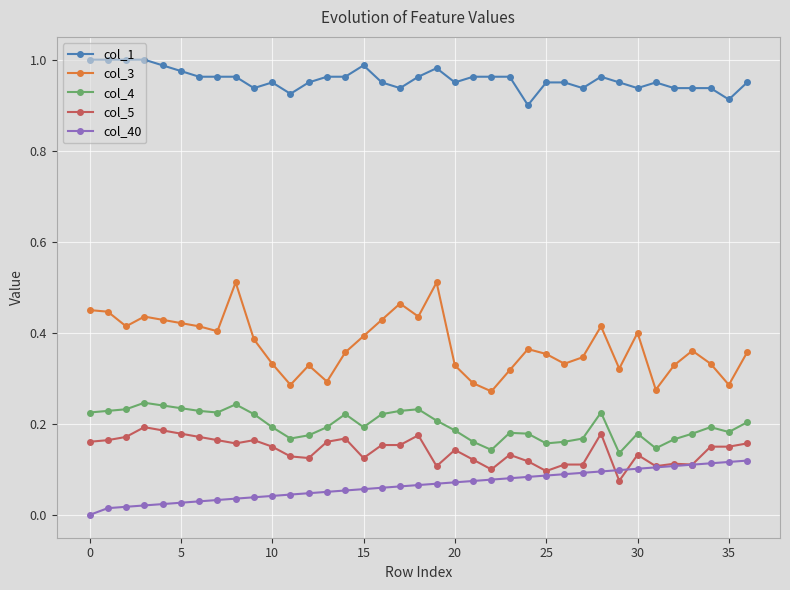

True or false: col_1 and col_3 intersect in this chart.

False